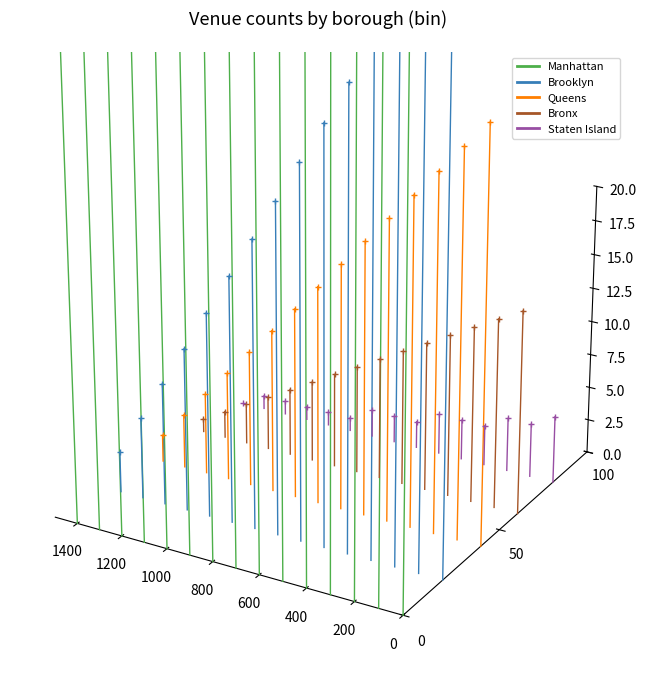

Which series has the widest spread of values?

Manhattan